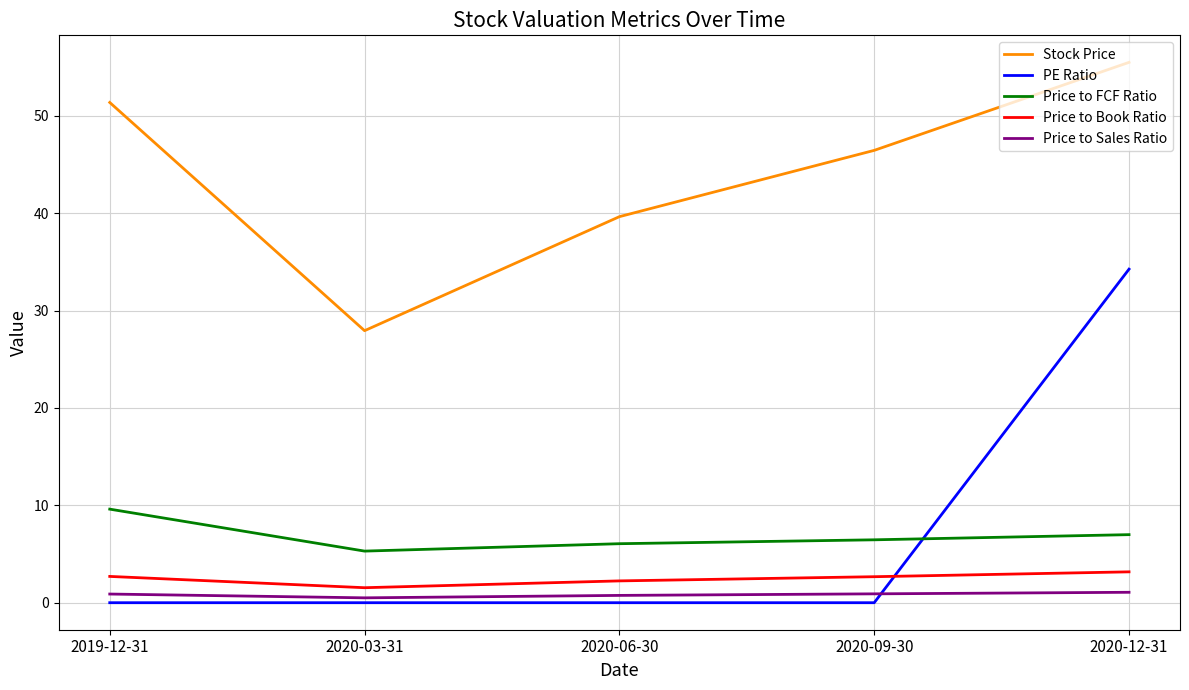

True or false: Price to Book Ratio and Price to Sales Ratio cross at least once.

False